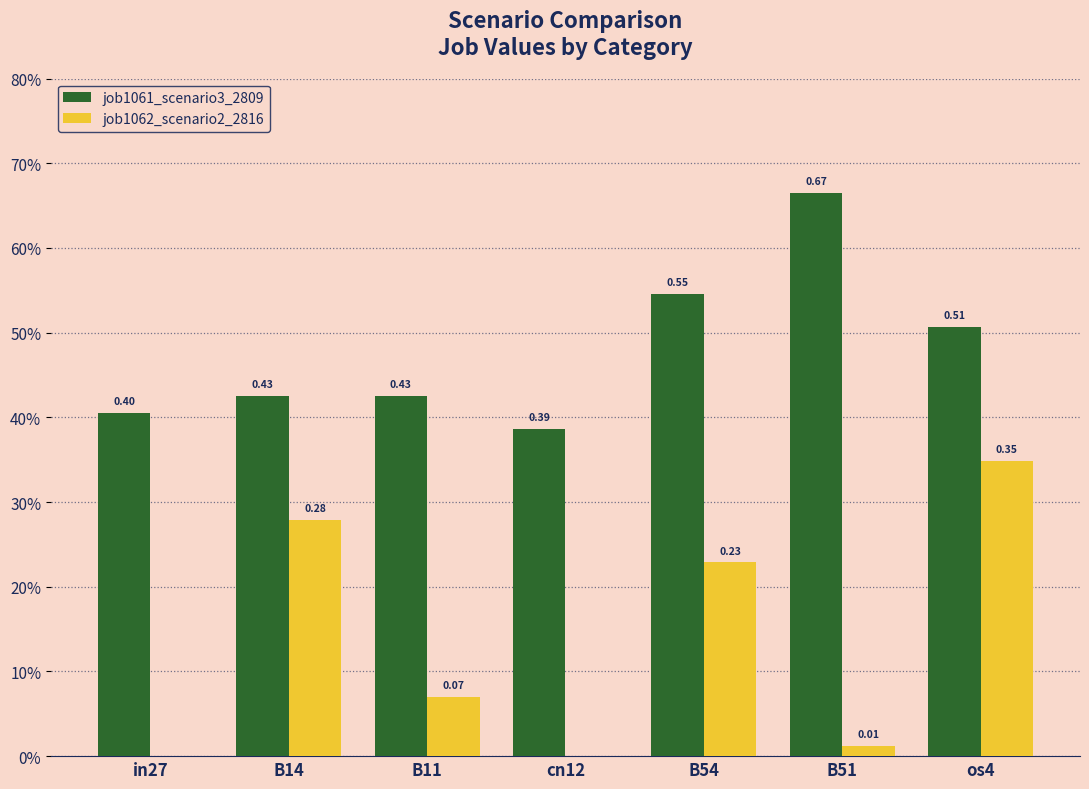

Between B11 and cn12, which series saw the biggest shift?

job1062_scenario2_2816